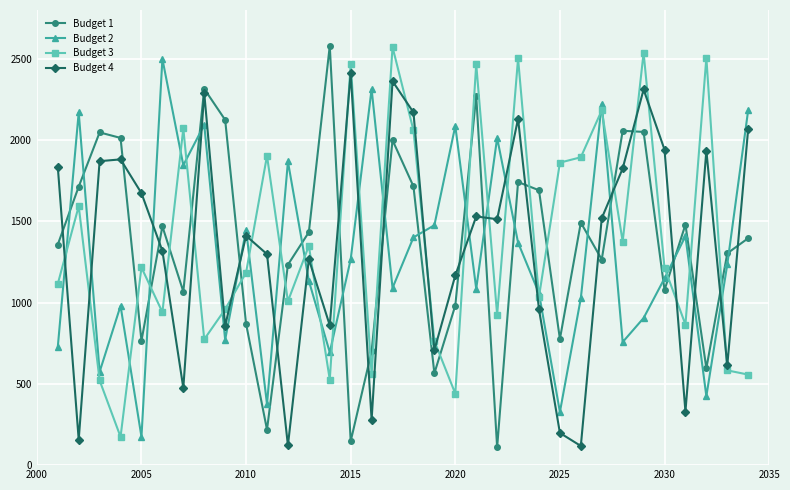

How many values in the Budget 4 series are below 1513?

17